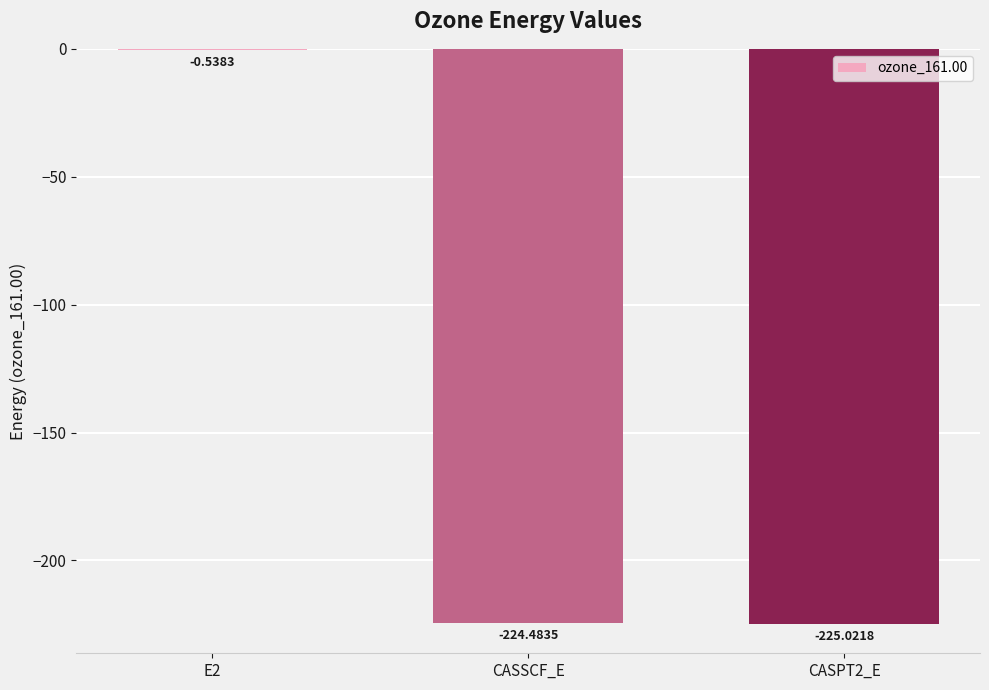

The chart shows a value of -224.5 at CASSCF_E. True or false?

True